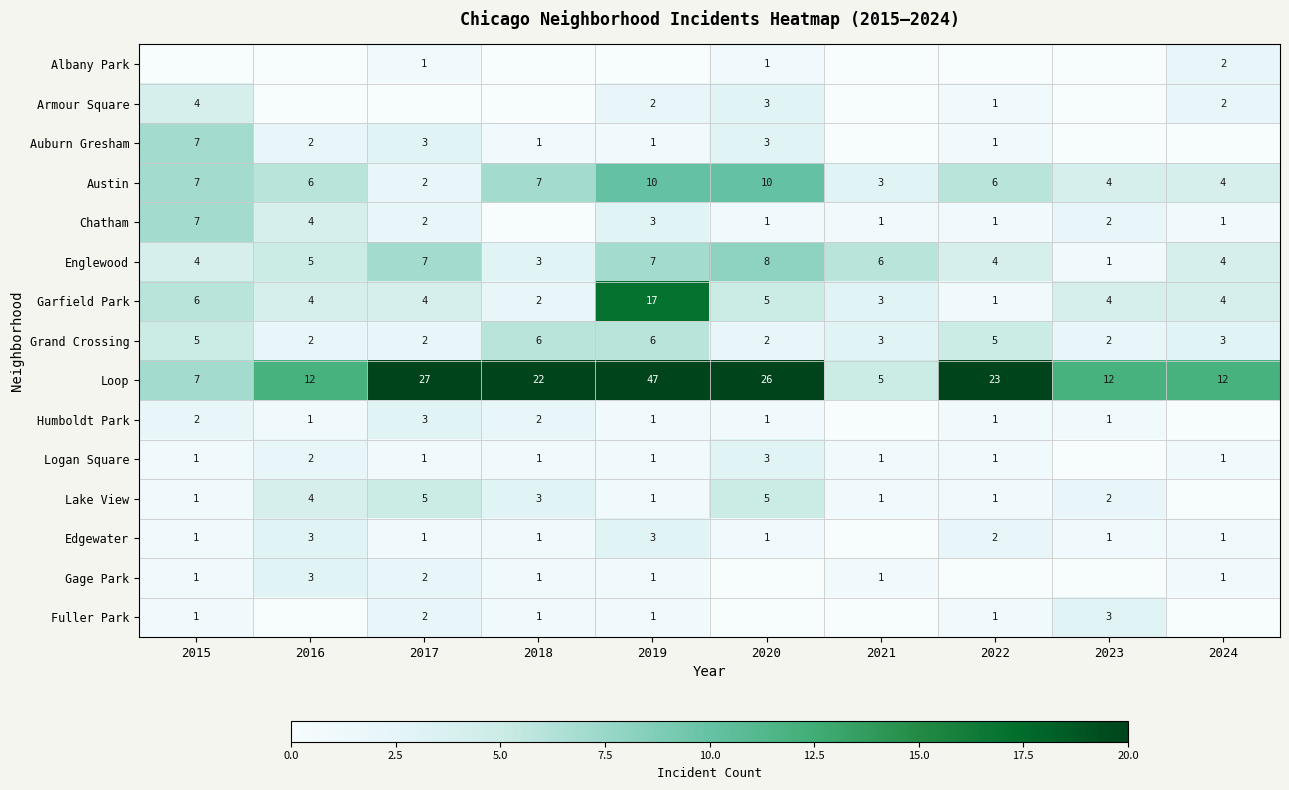

True or false: Edgewater has a value of 3 at 2022.

False